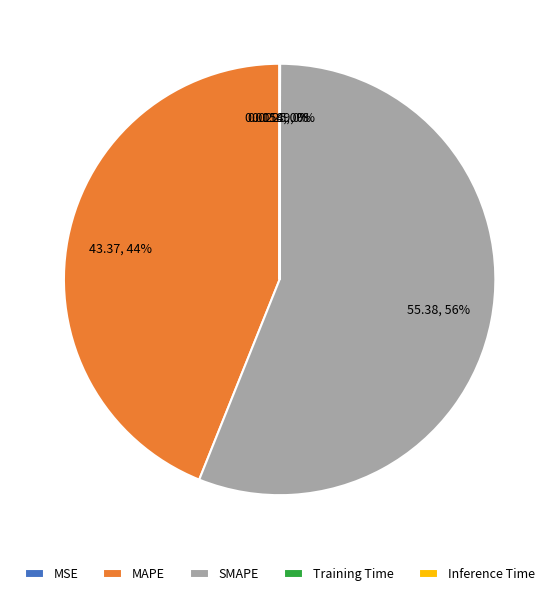

Which slice is the largest?

SMAPE